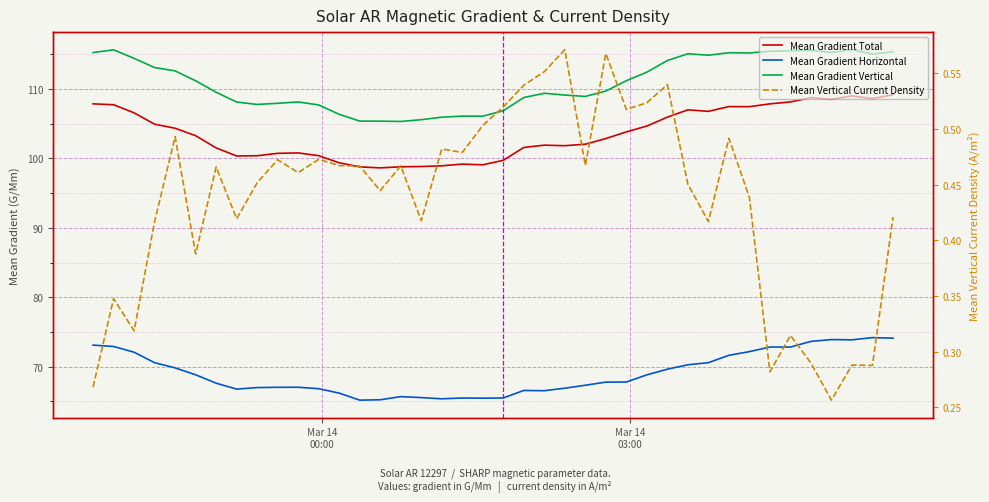

Reading left to right, extract all data points from this chart.

Mean Gradient Total: 107.9	107.7	106.6	104.9	104.4	103.3	101.5	100.4	100.4	100.7	100.8	100.4	99.4	98.8	98.6	98.8	98.8	98.9	99.2	99.1	99.7	101.6	101.9	101.8	102.1	102.9	103.8	104.7	106.0	107.0	106.8	107.5	107.5	107.9	108.2	108.8	108.5	109.0	108.6	109.2
Mean Gradient Horizontal: 73.1	72.9	72.1	70.6	69.8	68.8	67.6	66.8	67.0	67.0	67.0	66.8	66.2	65.2	65.2	65.7	65.5	65.4	65.5	65.5	65.5	66.6	66.5	66.9	67.3	67.8	67.8	68.8	69.6	70.3	70.6	71.6	72.2	72.8	72.8	73.6	73.9	73.9	74.2	74.1
Mean Gradient Vertical: 115.3	115.7	114.4	113.1	112.6	111.2	109.5	108.1	107.8	108.0	108.1	107.7	106.4	105.4	105.4	105.3	105.6	106.0	106.1	106.1	106.9	108.8	109.4	109.1	108.9	109.7	111.2	112.4	114.1	115.1	114.9	115.2	115.2	115.5	115.5	115.6	115.3	115.7	115.0	115.4
Mean Vertical Current Density: 0.3	0.3	0.3	0.4	0.5	0.4	0.5	0.4	0.5	0.5	0.5	0.5	0.5	0.5	0.4	0.5	0.4	0.5	0.5	0.5	0.5	0.5	0.6	0.6	0.5	0.6	0.5	0.5	0.5	0.5	0.4	0.5	0.4	0.3	0.3	0.3	0.3	0.3	0.3	0.4